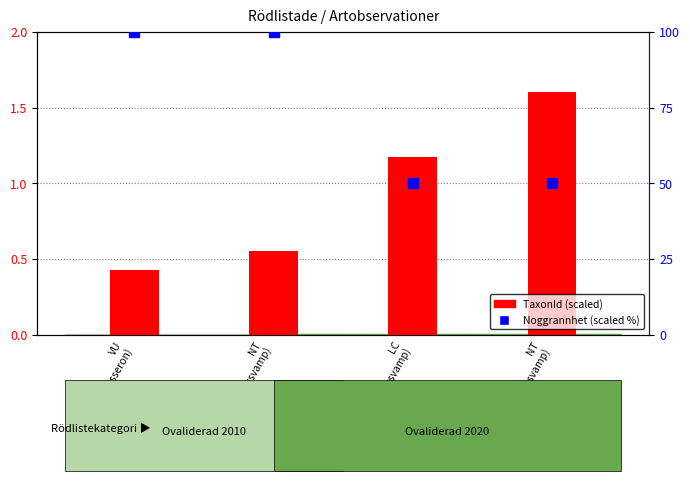

Reading right to left, what are all the values shown in this chart?

TaxonId (scaled): NT
(Motaggsvamp)=1.6	LC
(Dropptaggsvamp)=1.2	NT
(Skrovlig taggsvamp)=0.6	VU
(Lakritsmusseron)=0.4
Noggrannhet (scaled %): NT
(Motaggsvamp)=50.0	LC
(Dropptaggsvamp)=50.0	NT
(Skrovlig taggsvamp)=100.0	VU
(Lakritsmusseron)=100.0